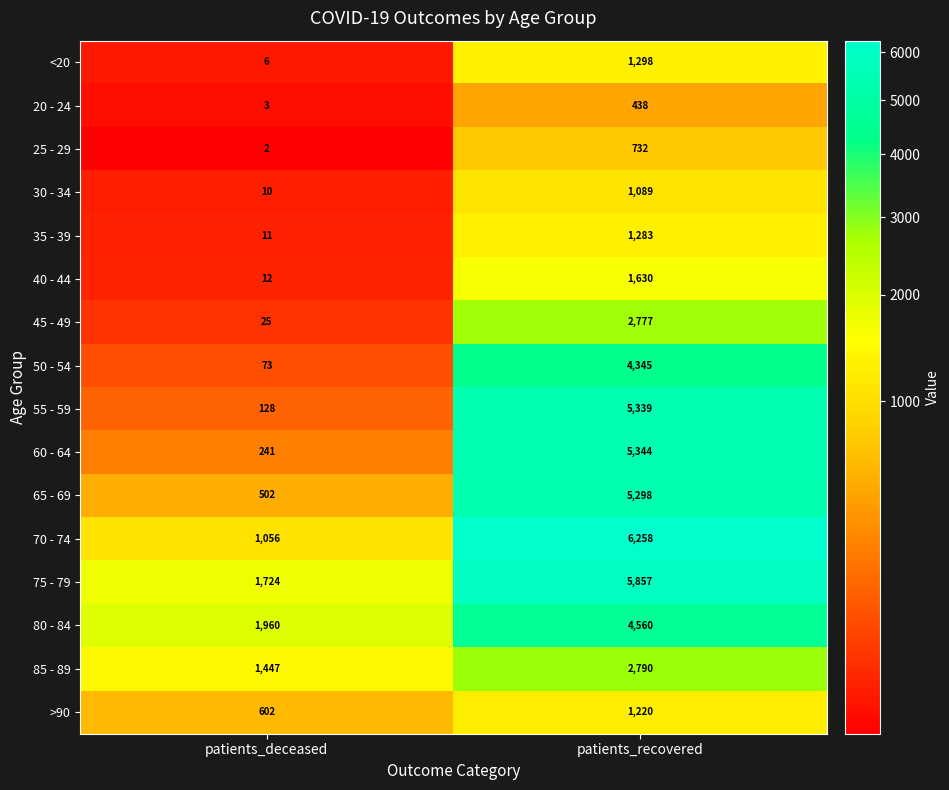

What is the sum of all 75 - 79 values?

7581